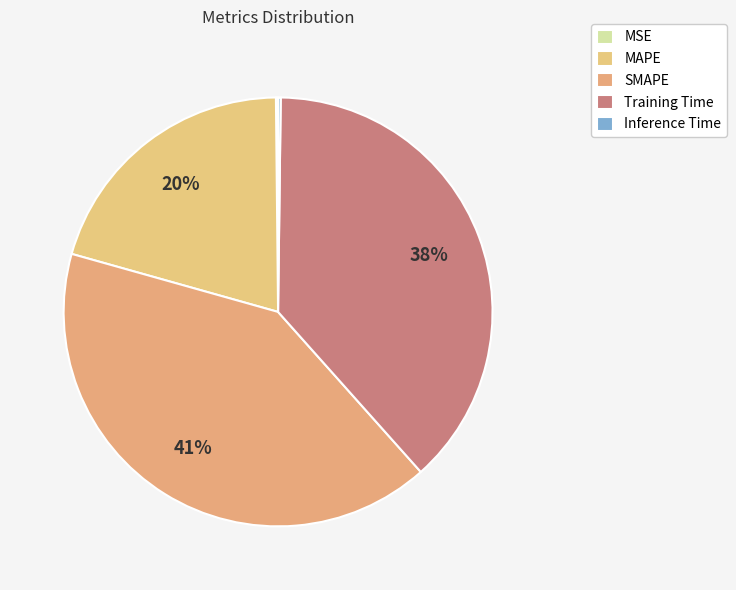

How many slices are in this pie chart?

5